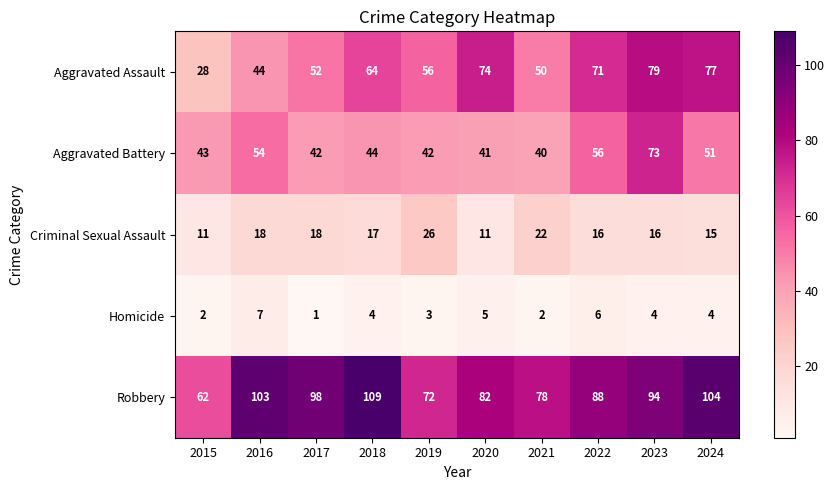

Which series has the widest spread of values?

Aggravated Assault